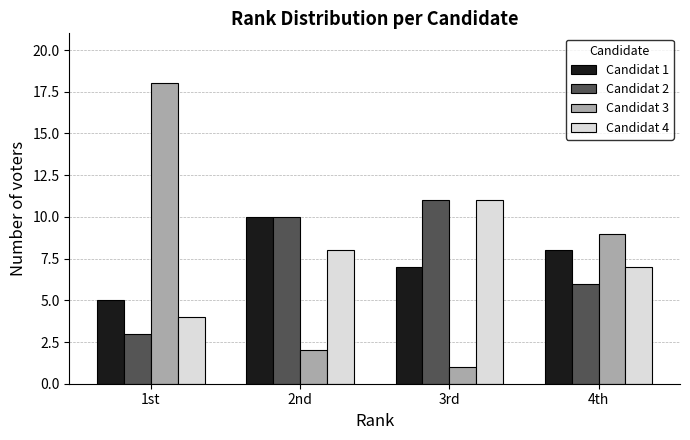

Which series has the widest spread of values?

Candidat 3